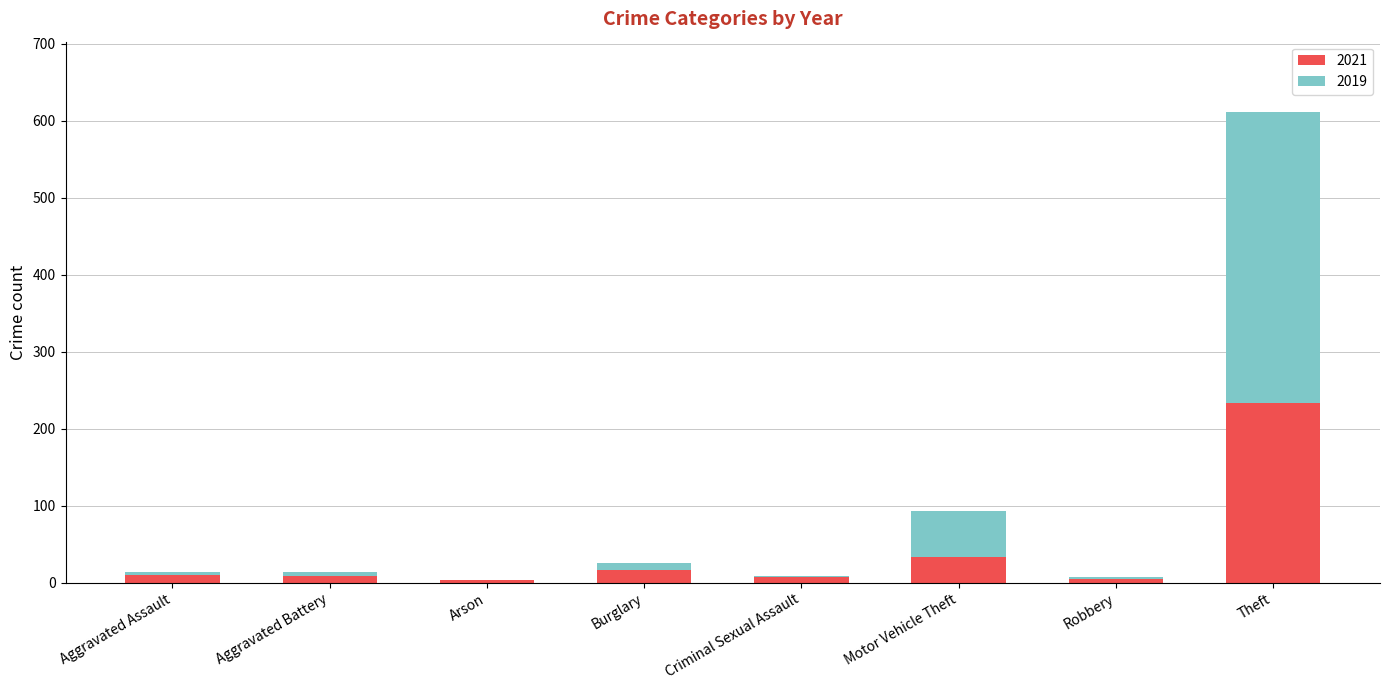

Is it true that 2021 equals 34 at Motor Vehicle Theft?

True